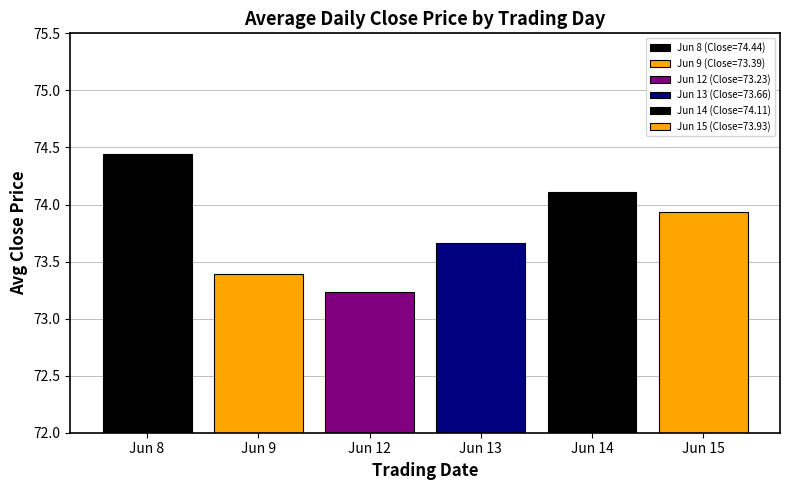

What is the value of the 6th bar from the left?

73.9